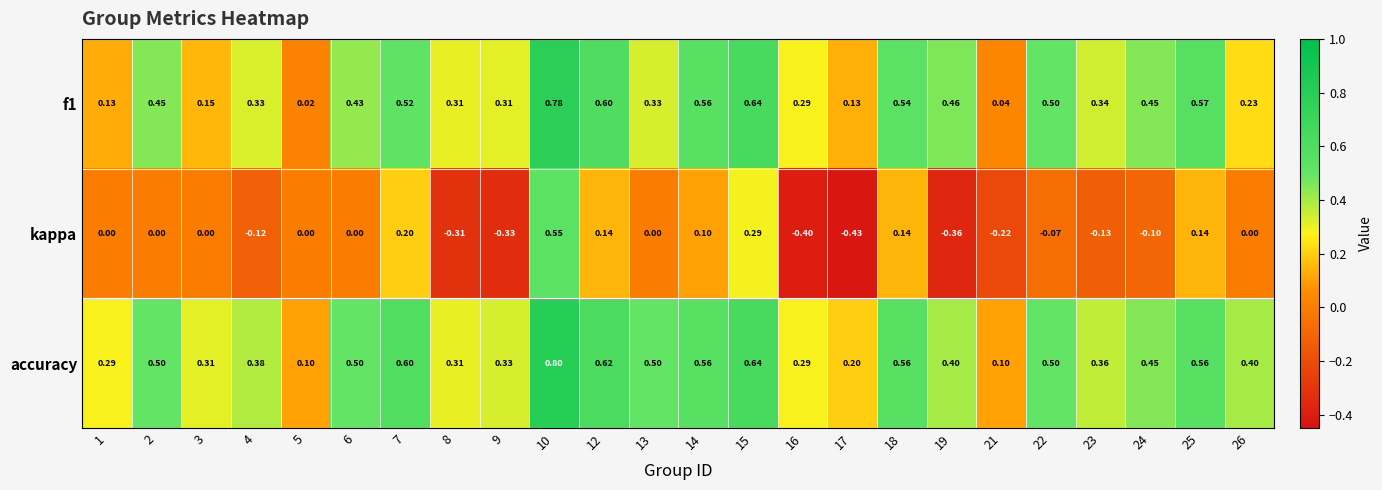

Is the value of accuracy at 26 greater than the value of f1 at 16?

Yes